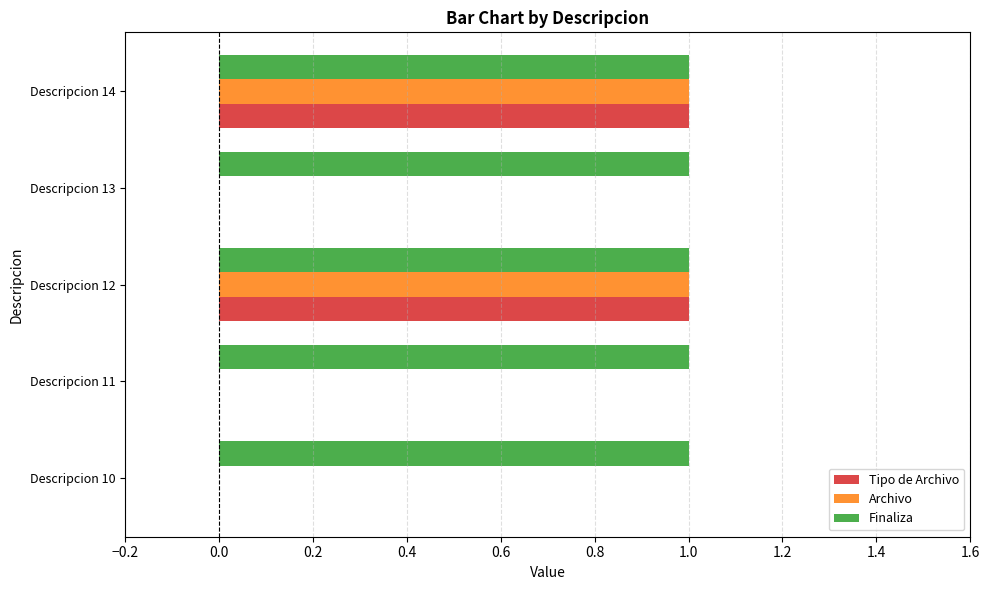

What is the sum of all Finaliza values?

5